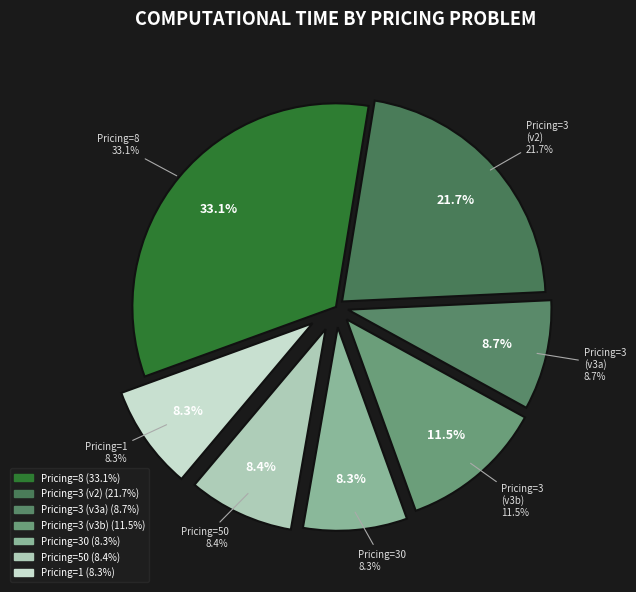

Which category has the biggest portion of the pie?

Pricing problem=8